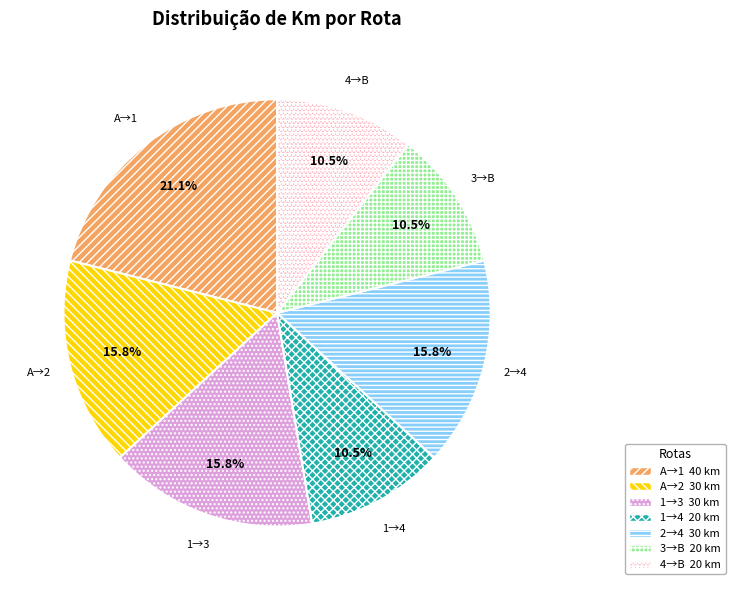

What is the ratio of the value at 4→B to the value at 3→B?

1.0